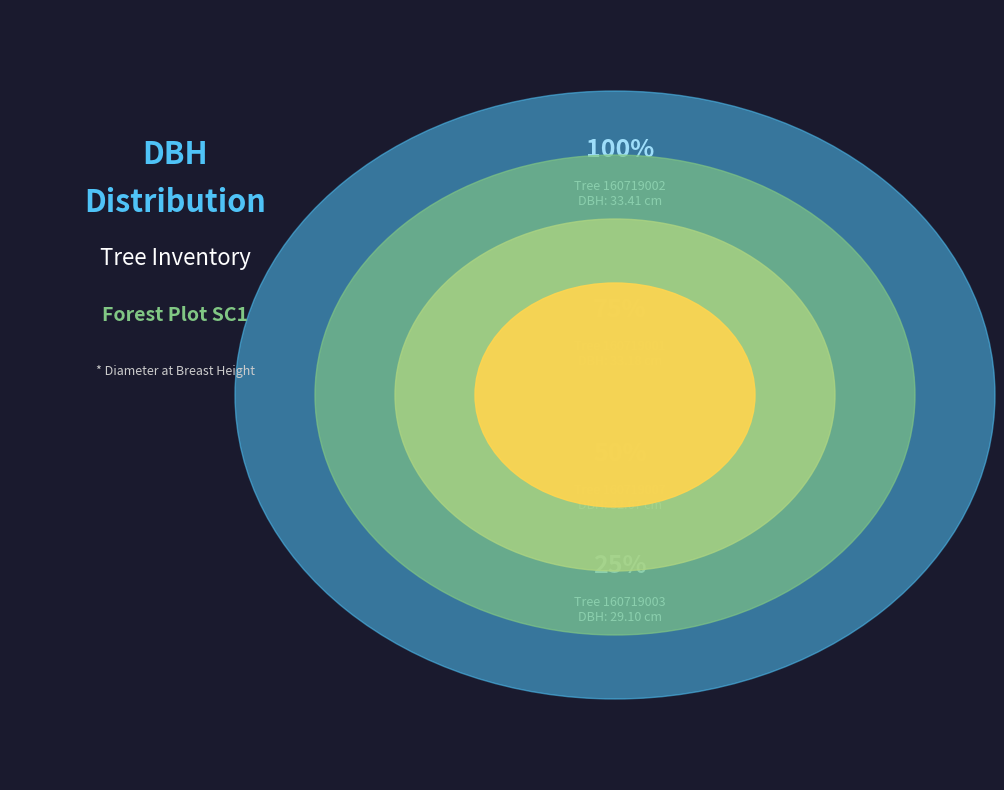

True or false: 160719007 accounts for 16% of the total.

True